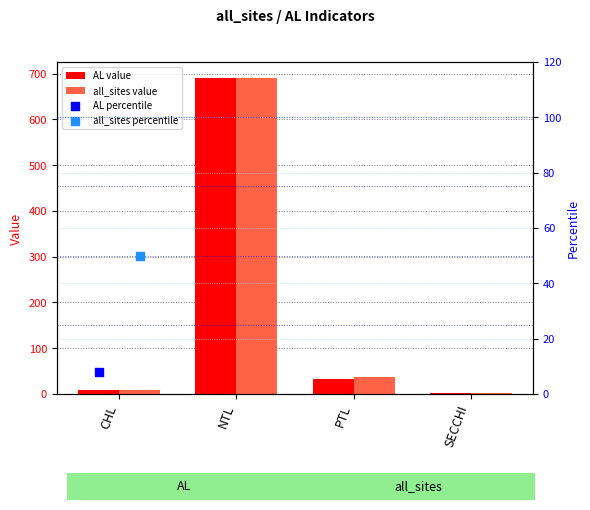

Which series has the widest spread of Y values?

AL value